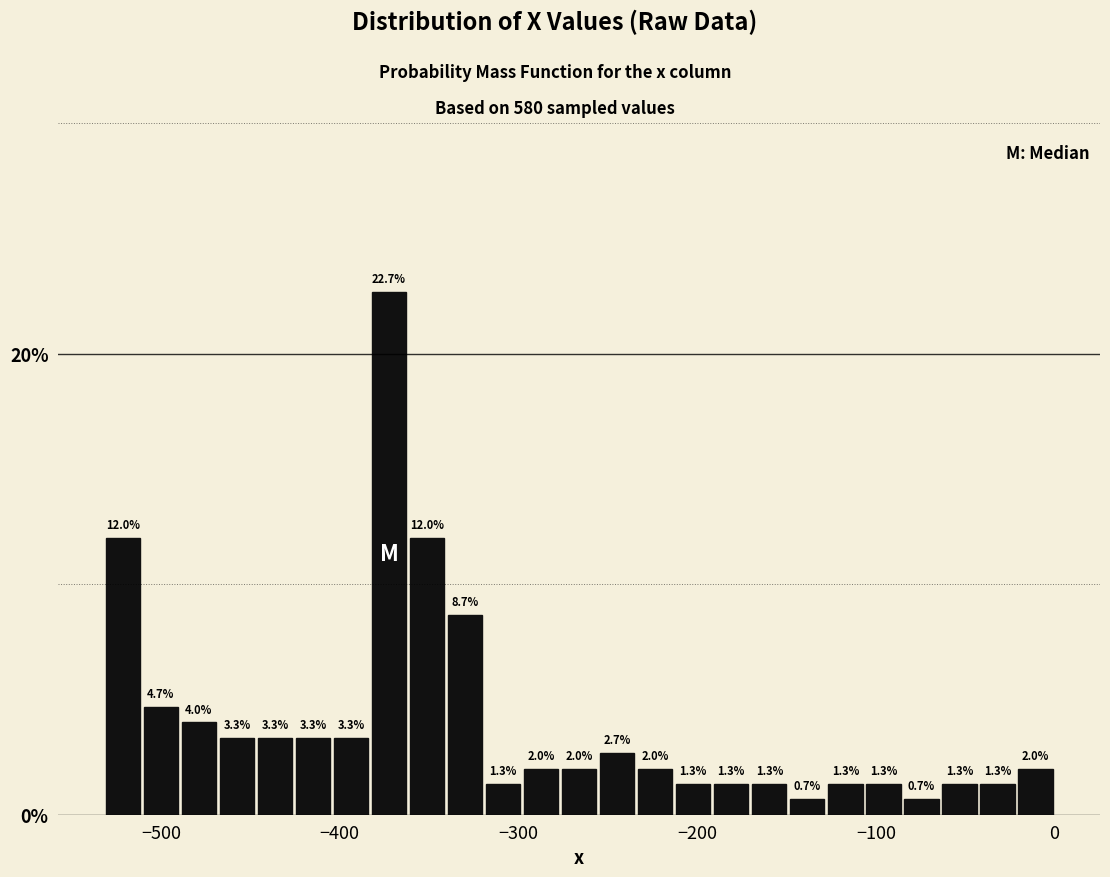

Read against the x-axis, roughly where is the centre of the tallest bar?

-370